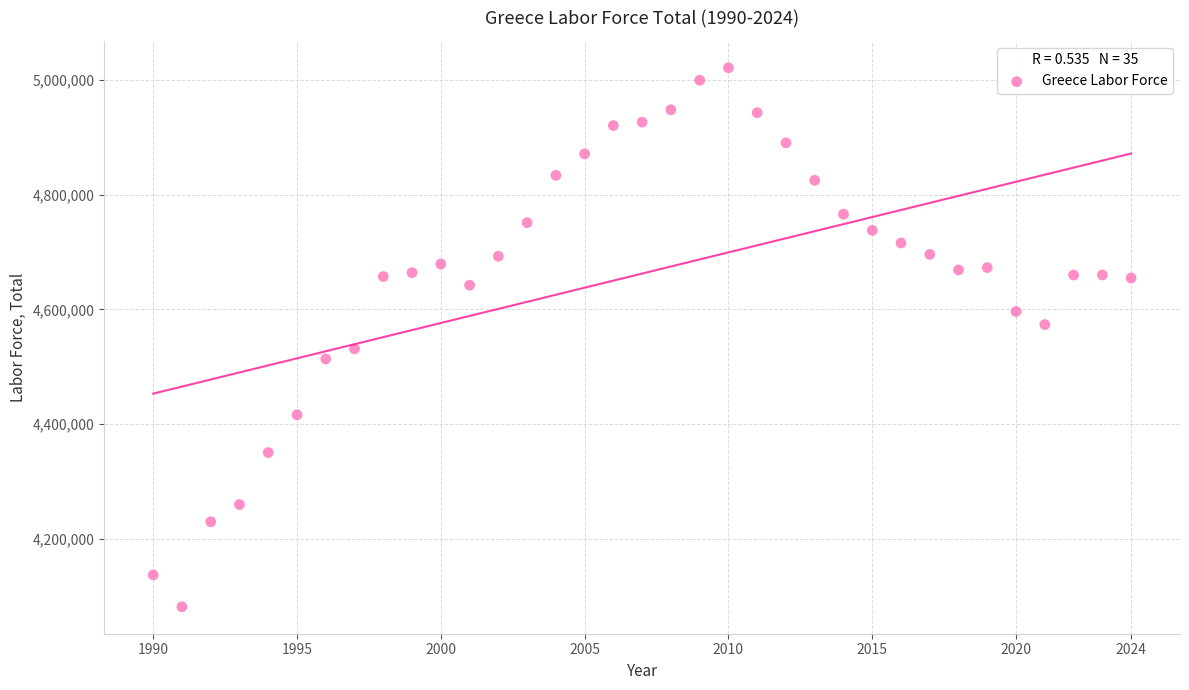

What is the range of X values (max minus min)?

34